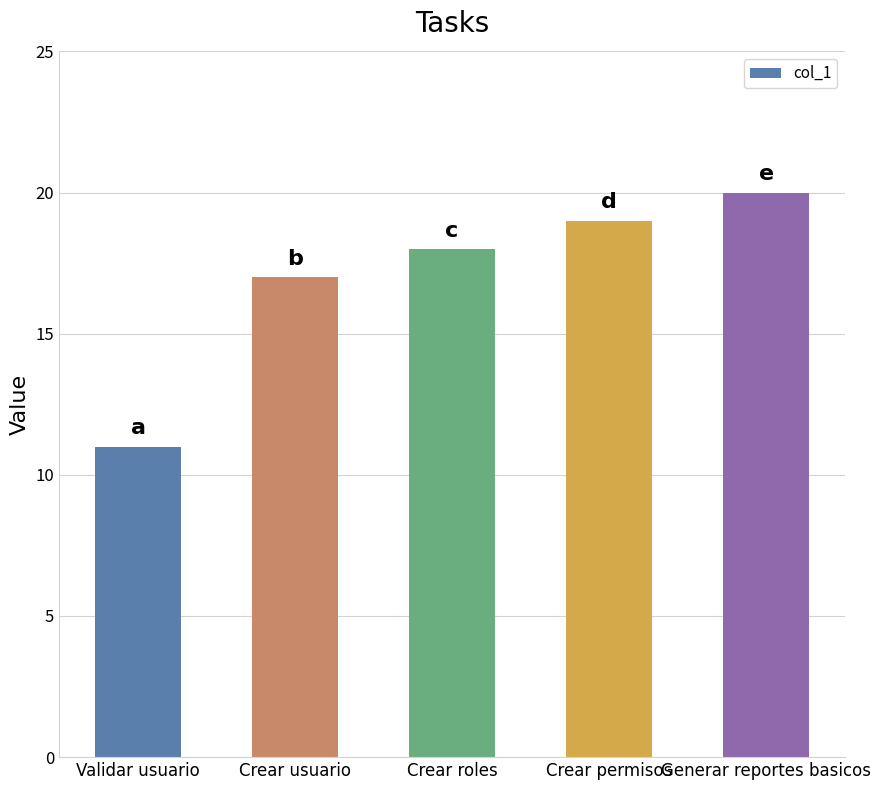

What is the sum of the values at Crear permisos and Validar usuario?

30